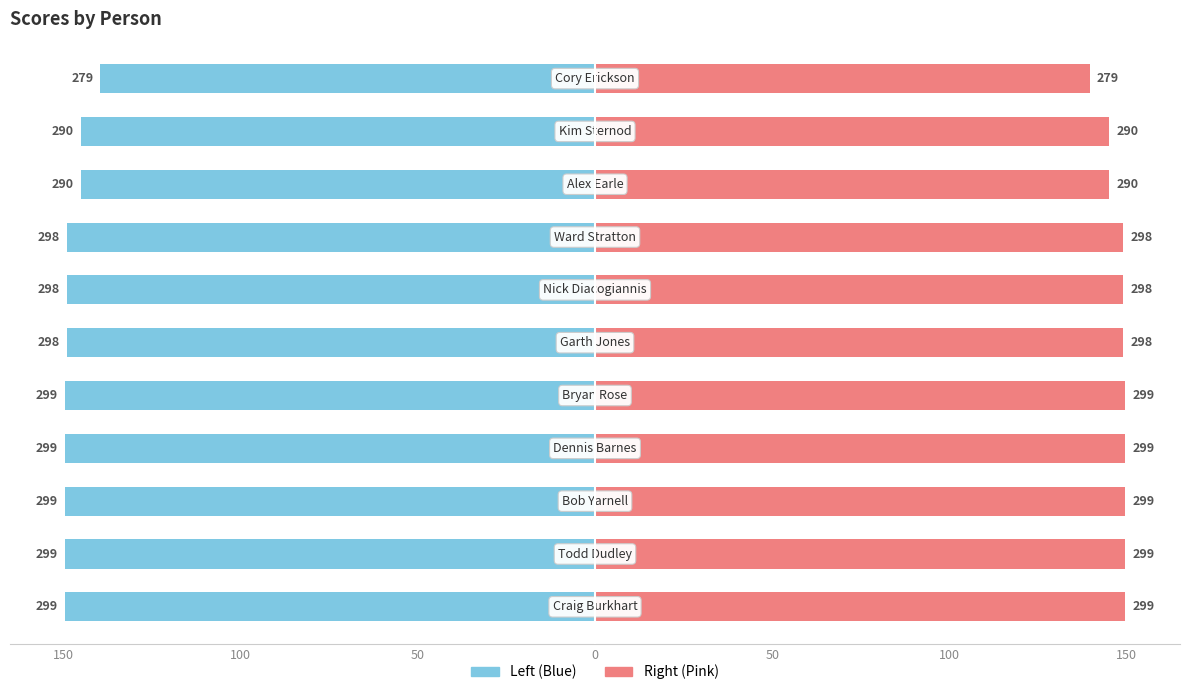

How many bars are there in each group?

2